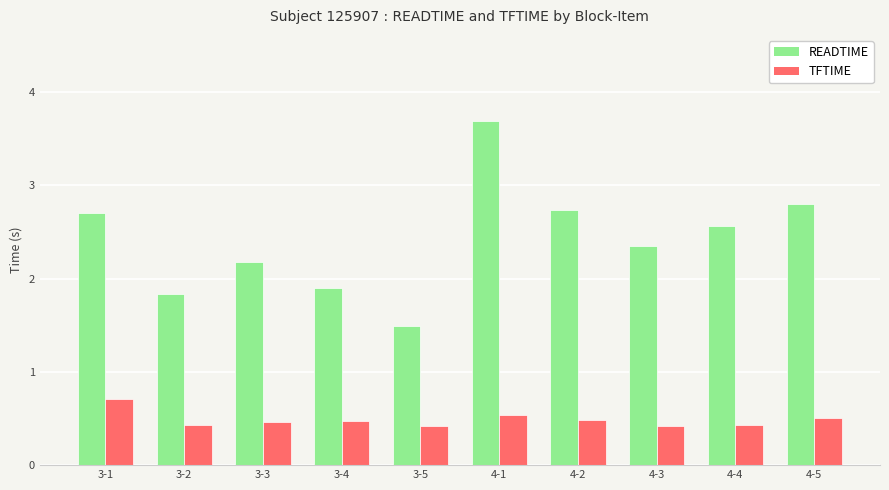

What is the smallest value displayed?

0.4